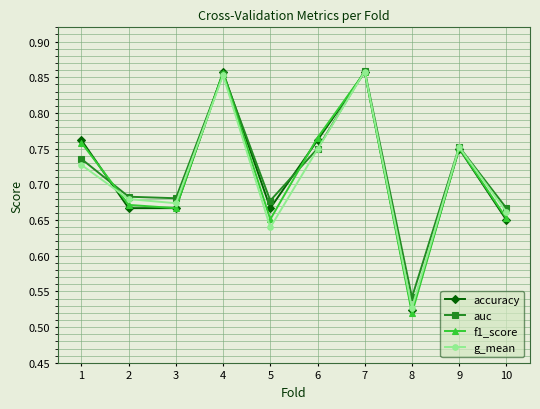

What is the total value across all series at 2?

2.7